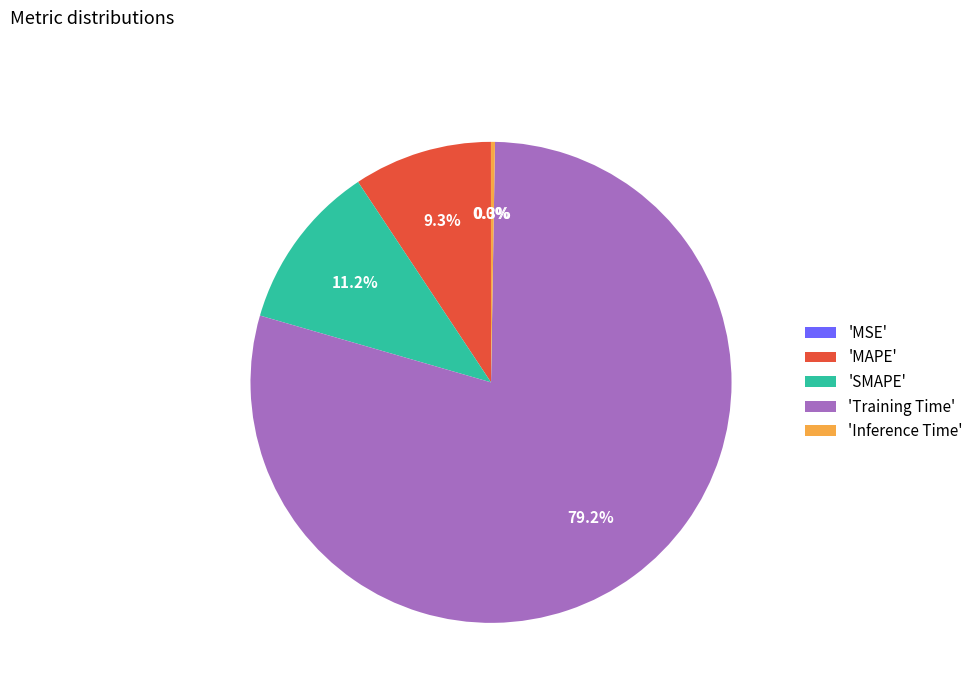

Which category has the biggest portion of the pie?

'Training Time'